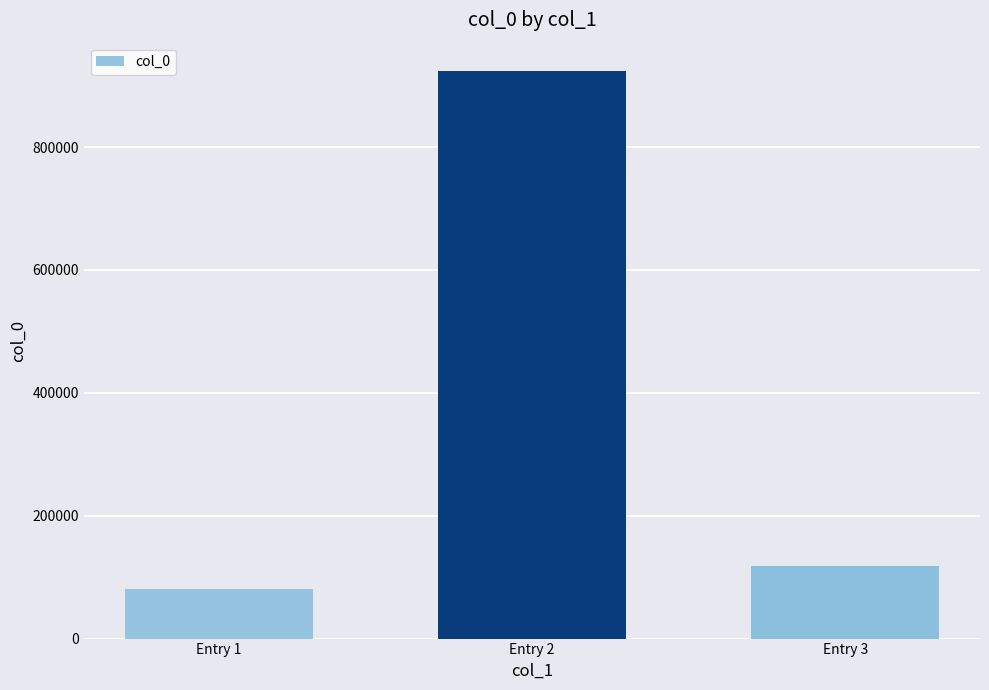

Reading left to right, transcribe all the data shown in this chart.

80421	923732	117604